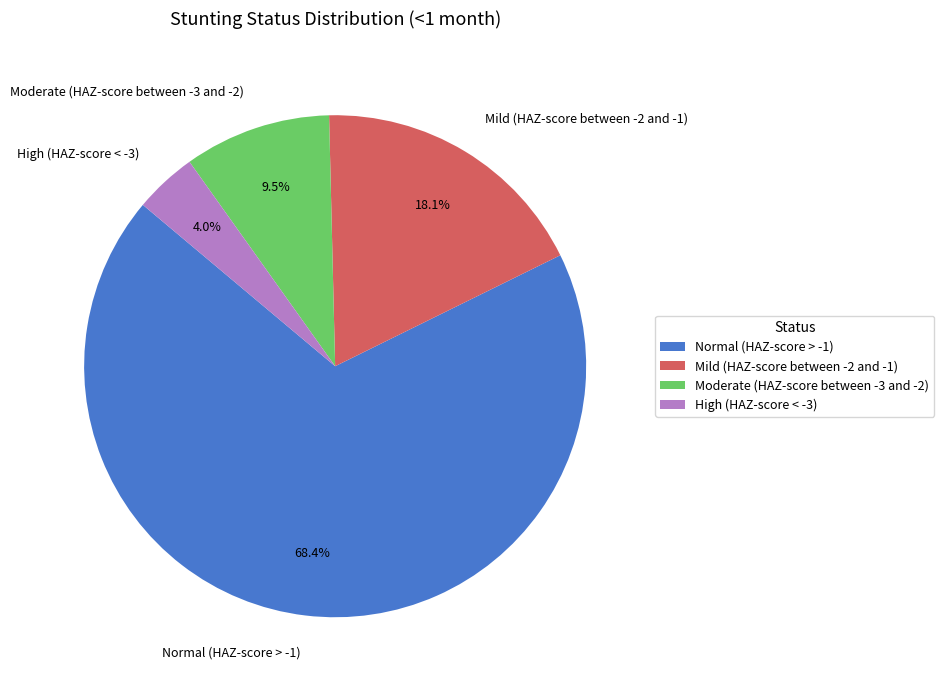

Count the number of slices in the pie.

4